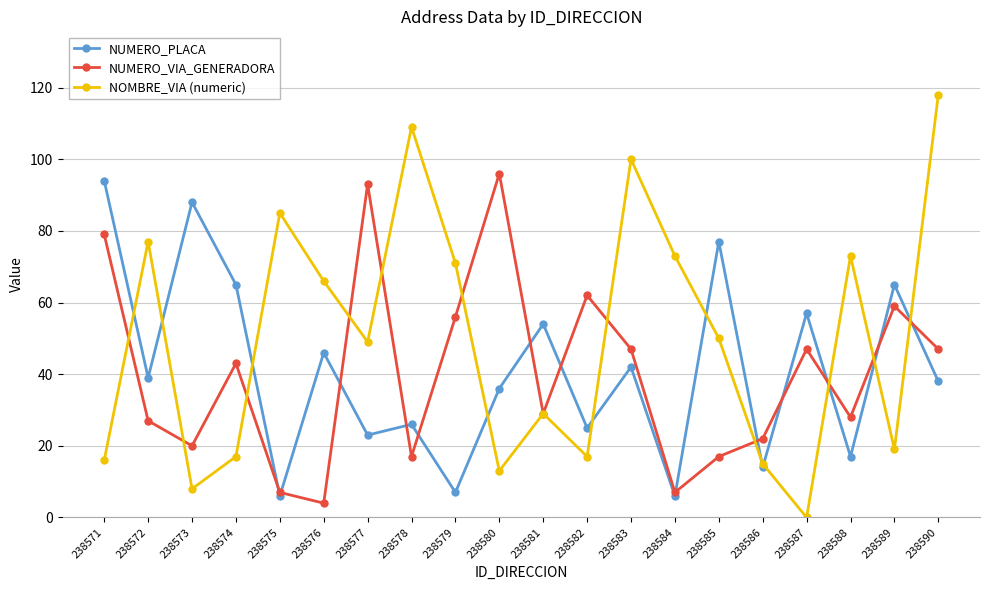

Count the number of categories in the chart.

20